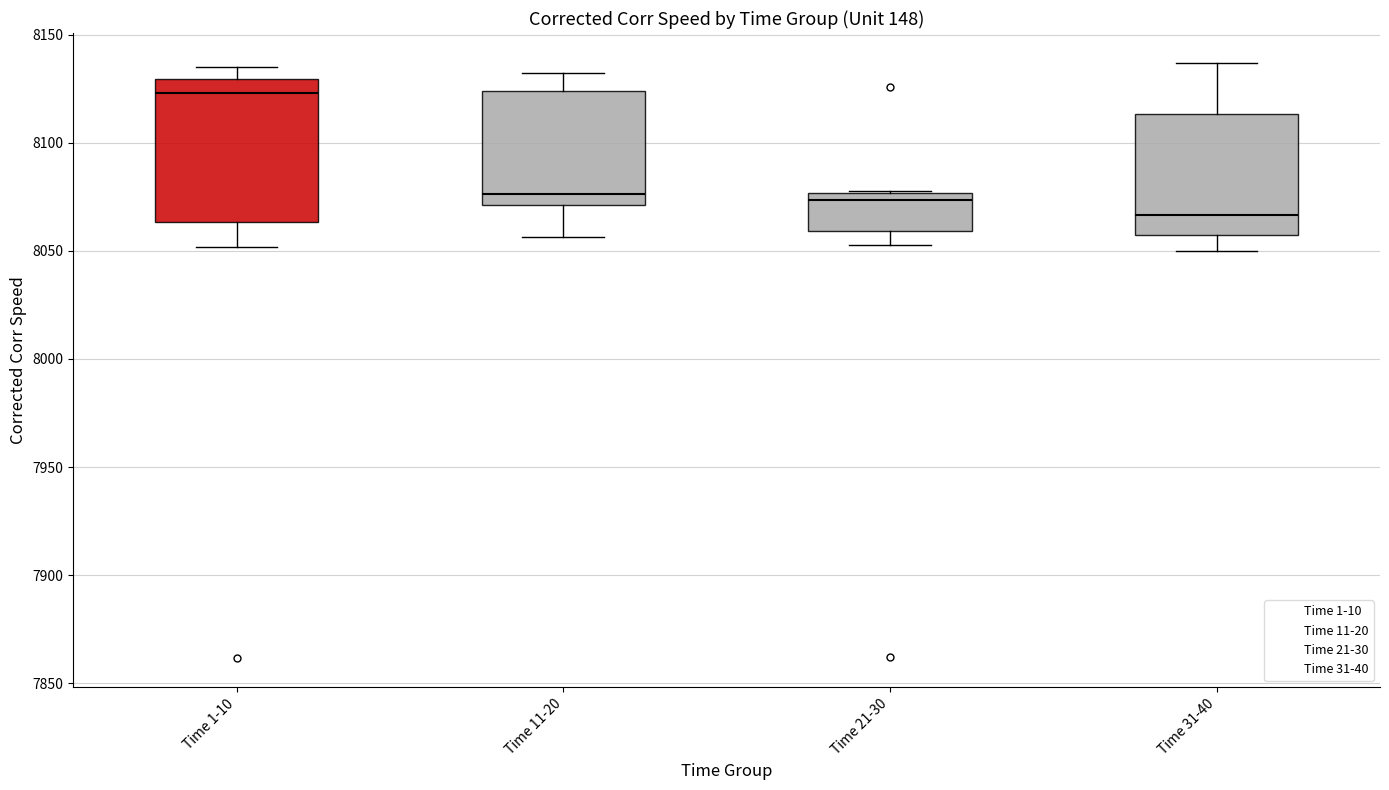

Reading left to right, transcribe this box plot: for each box, give where its median line is, the range the box spans, and where its two whiskers end, as read against the y-axis. The values are not printed on the chart, so give them approximately, as read against the axis.

Time 1-10: median 8125, box 8065 to 8130, whiskers 8050 to 8135
Time 11-20: median 8075, box 8070 to 8125, whiskers 8055 to 8130
Time 21-30: median 8075 (just below the box's upper edge), box 8060 to 8075, whiskers 8055 to 8080
Time 31-40: median 8065, box 8055 to 8115, whiskers 8050 to 8135